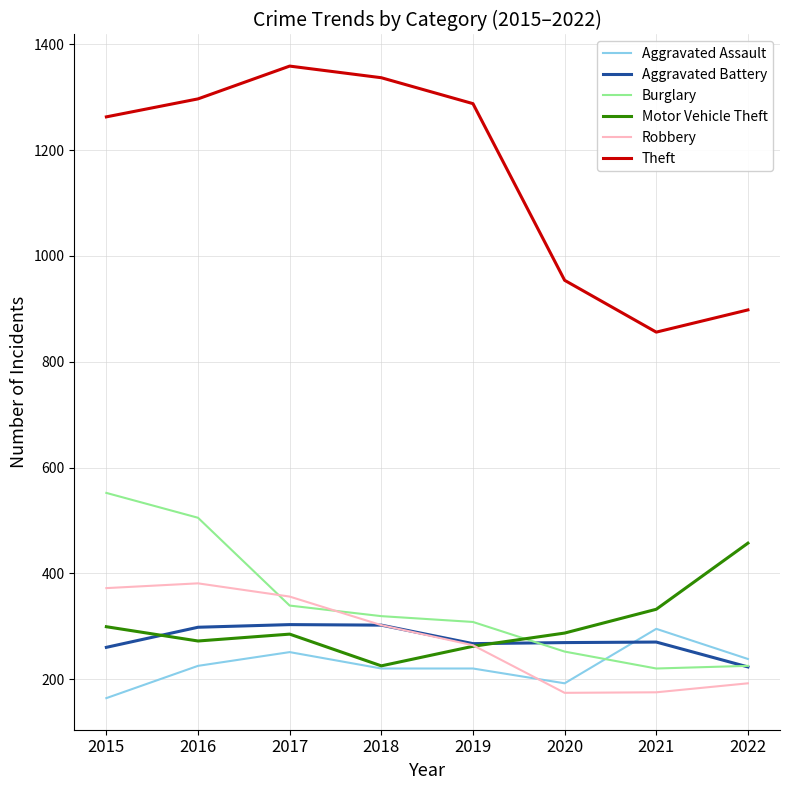

What is the sum of the Aggravated Assault values at 2015 and 2022?

402